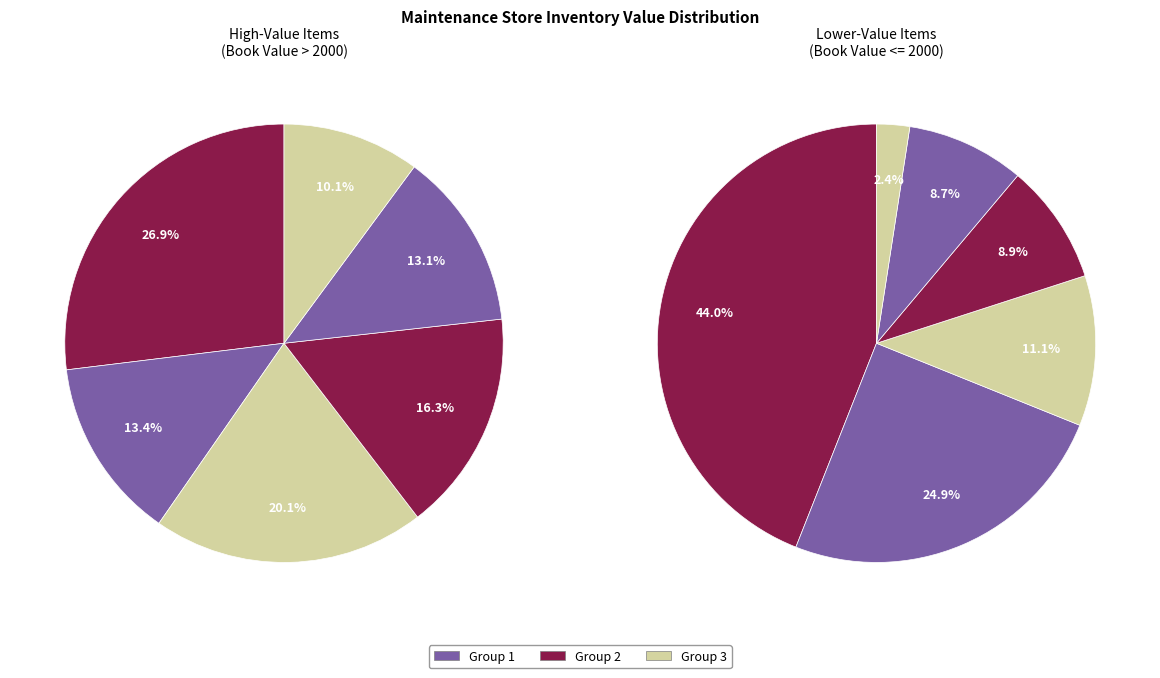

Is STEAM VALVE 20 MM the majority of the pie?

No